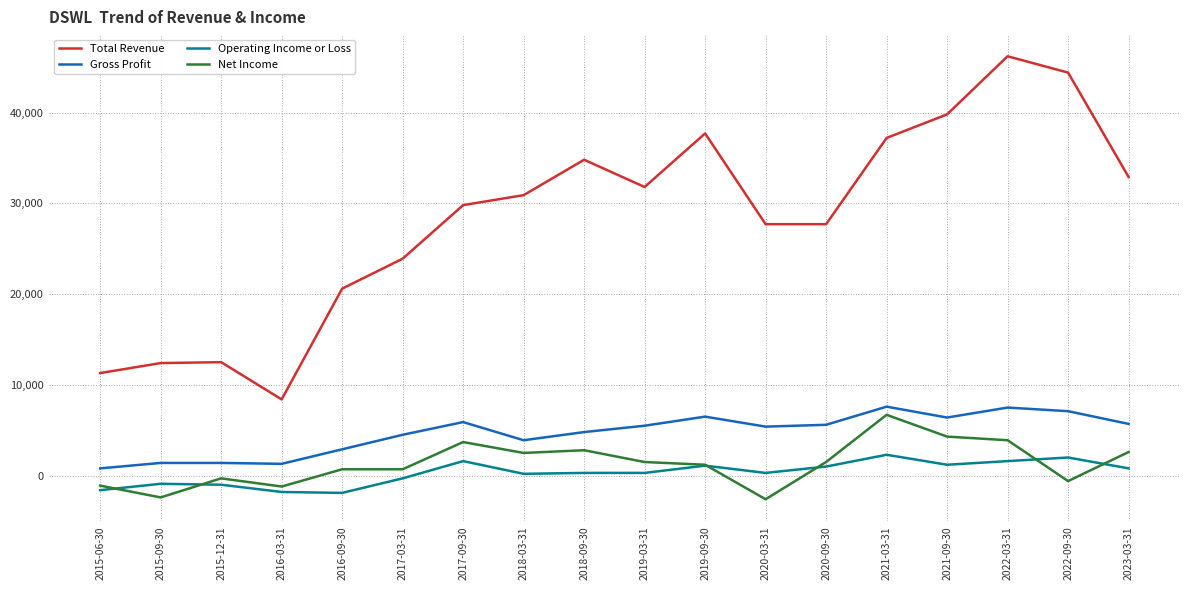

What are all the series names shown in the legend?

Total Revenue, Gross Profit, Operating Income or Loss, Net Income